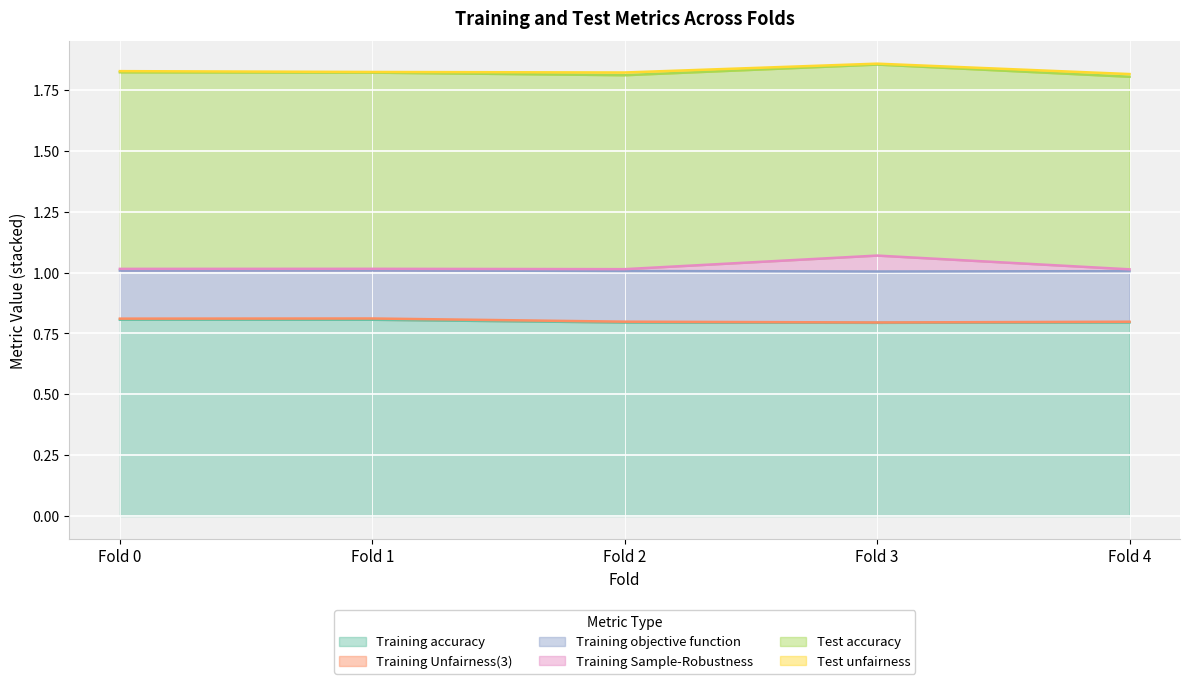

In Training Unfairness(3), how many points are higher than both neighbors (excluding endpoints)?

1